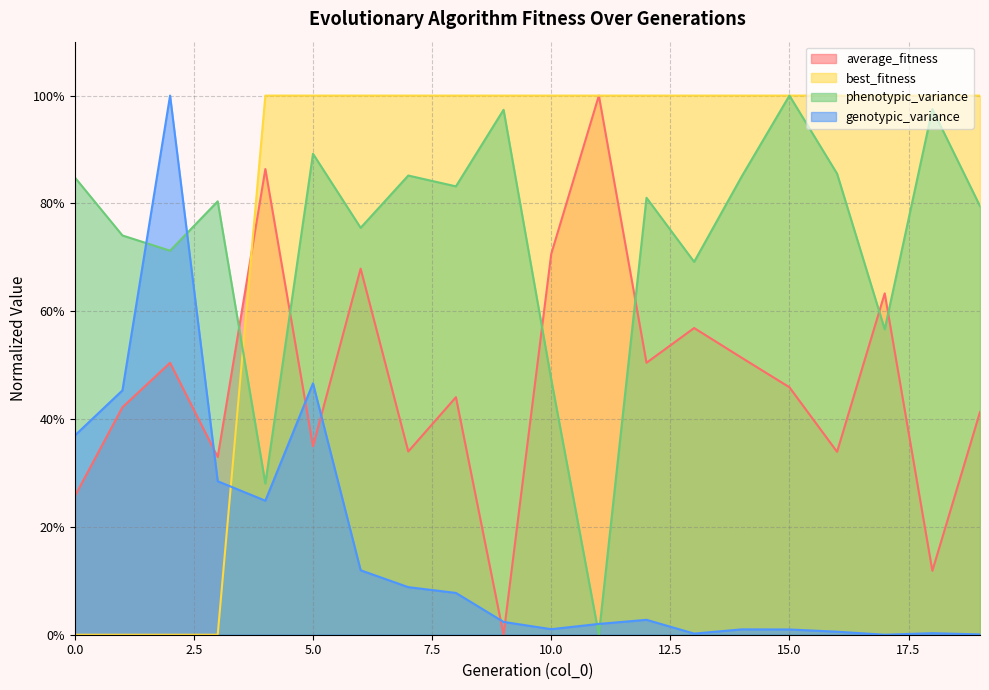

True or false: best_fitness has more than 1 interior local peaks.

False